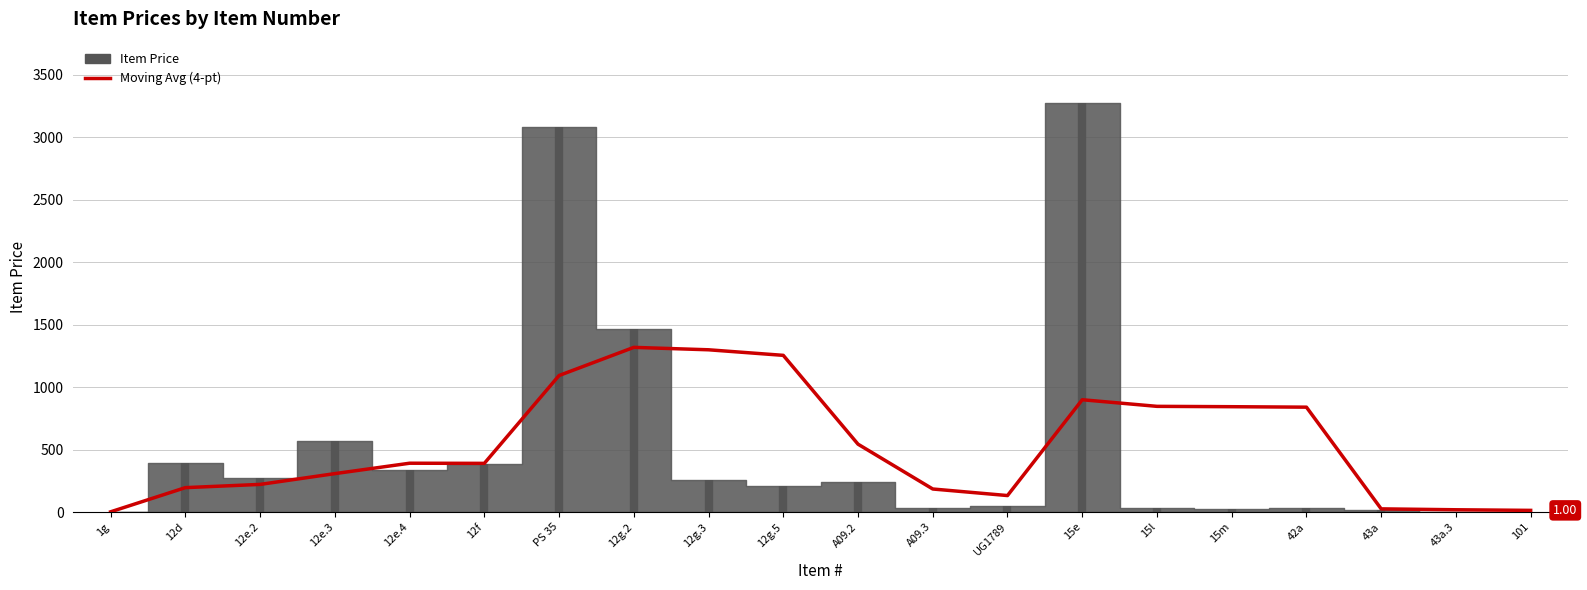

Reading right to left, extract all data points from this chart.

101=13.1	43a.3=18.0	43a=25.2	42a=839.7	15m=843.4	15l=846.2	15e=899.1	UG1789=131.8	A09.3=184.3	A09.2=543.2	12g.5=1254.6	12g.3=1299.2	12g.2=1318.5	PS 35=1093.2	12f=389.6	12e.4=390.7	12e.3=307.5	12e.2=221.1	12d=195.2	1g=1.6